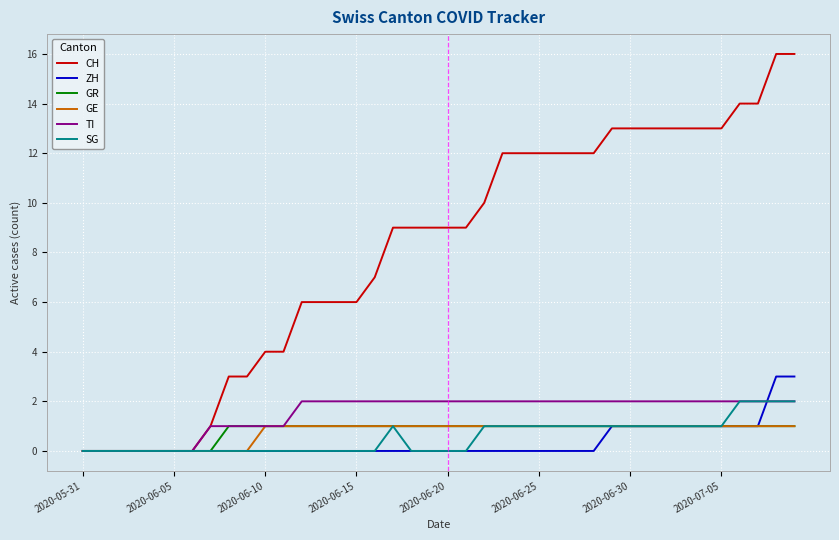

What is the maximum value shown in the chart?

16